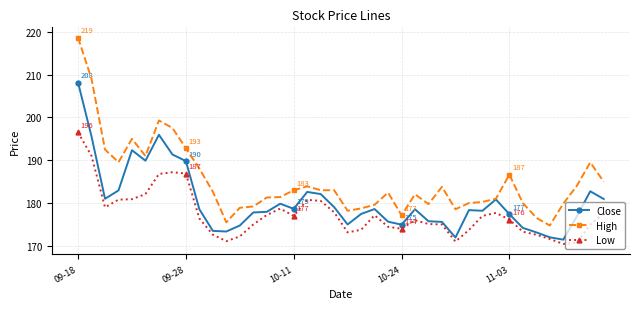

What is the highest value of the Close series?

208.1